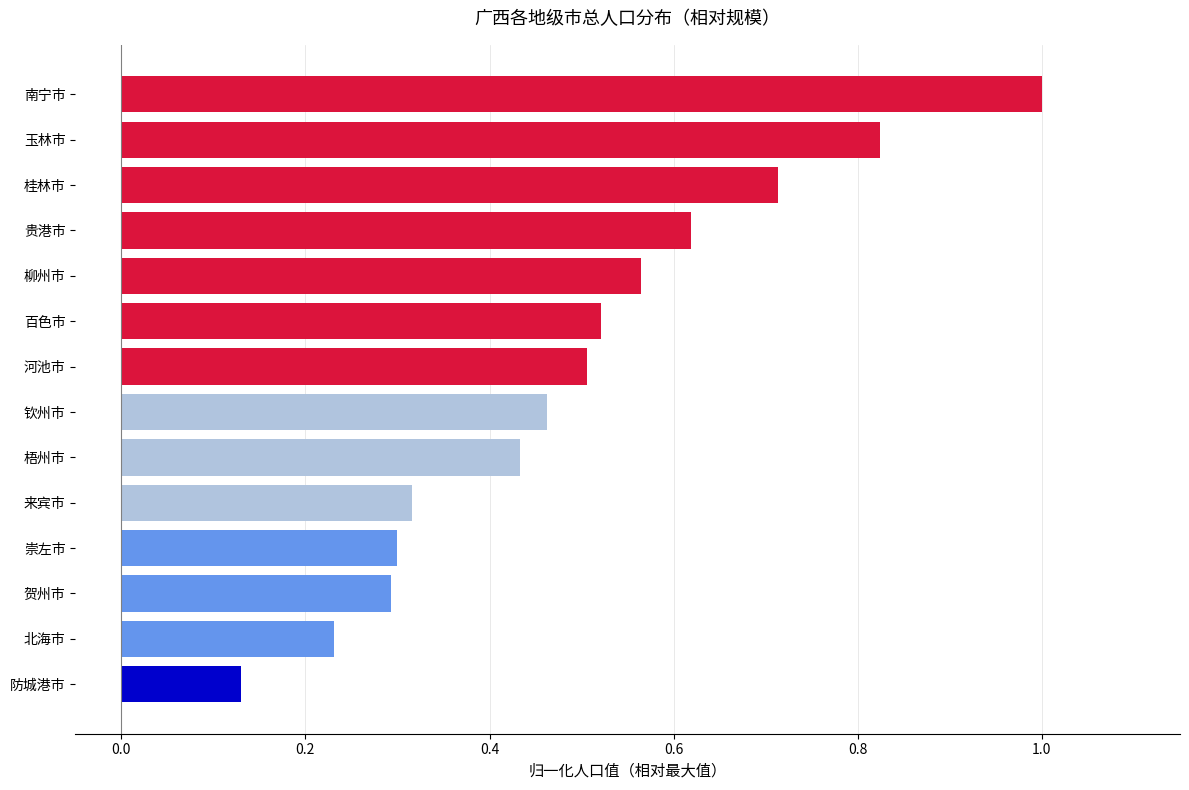

Which has a higher value, 北海市 or 南宁市?

南宁市